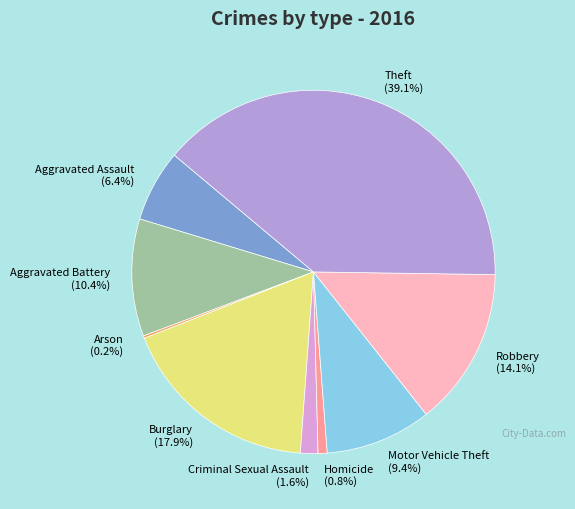

What is the ratio of the value at Robbery to the value at Burglary?

0.8